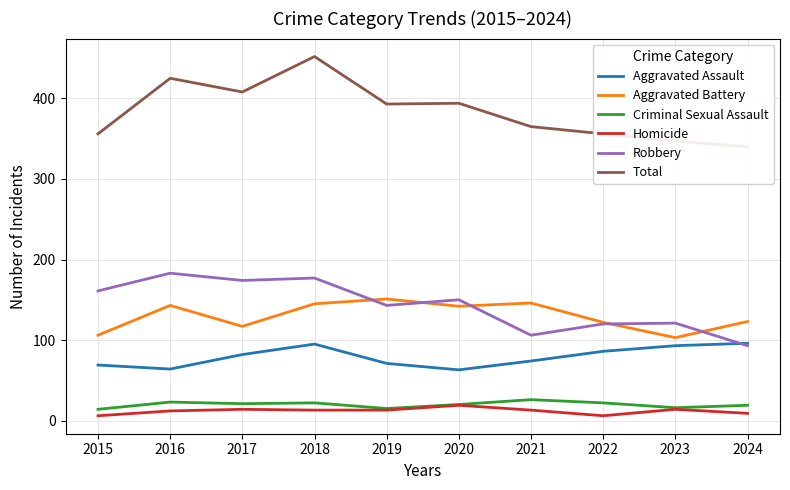

What is the difference between the highest and lowest values at 2023?

333